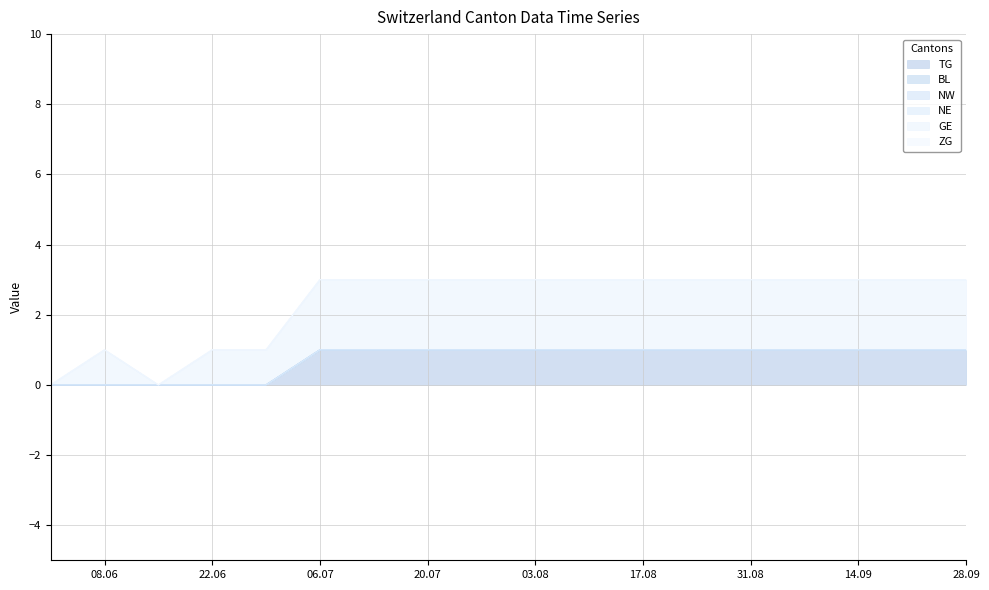

Reading right to left, transcribe all the data shown in this chart.

TG: 1	1	1	1	1	1	1	1	1	1	1	1	1	0	0	0	0	0
BL: 0	0	0	0	0	0	0	0	0	0	0	0	0	0	0	0	0	0
NW: 0	0	0	0	0	0	0	0	0	0	0	0	0	0	0	0	0	0
NE: 0	0	0	0	0	0	0	0	0	0	0	0	0	0	0	0	1	0
GE: 2	2	2	2	2	2	2	2	2	2	2	2	2	1	1	0	1	0
ZG: 0	0	0	0	0	0	0	0	0	0	0	0	0	0	0	0	0	0